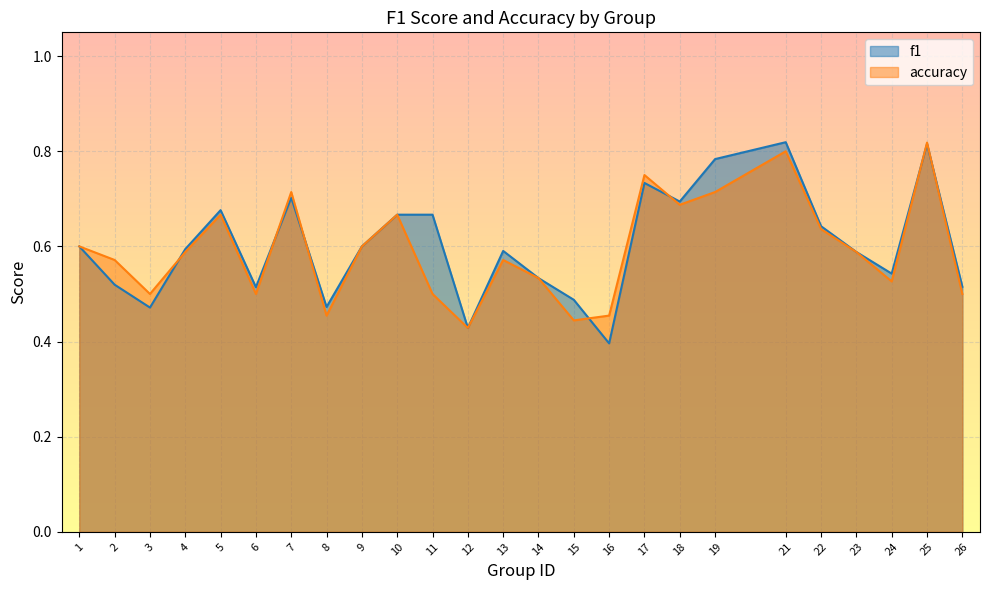

How many distinct data groups are displayed?

2